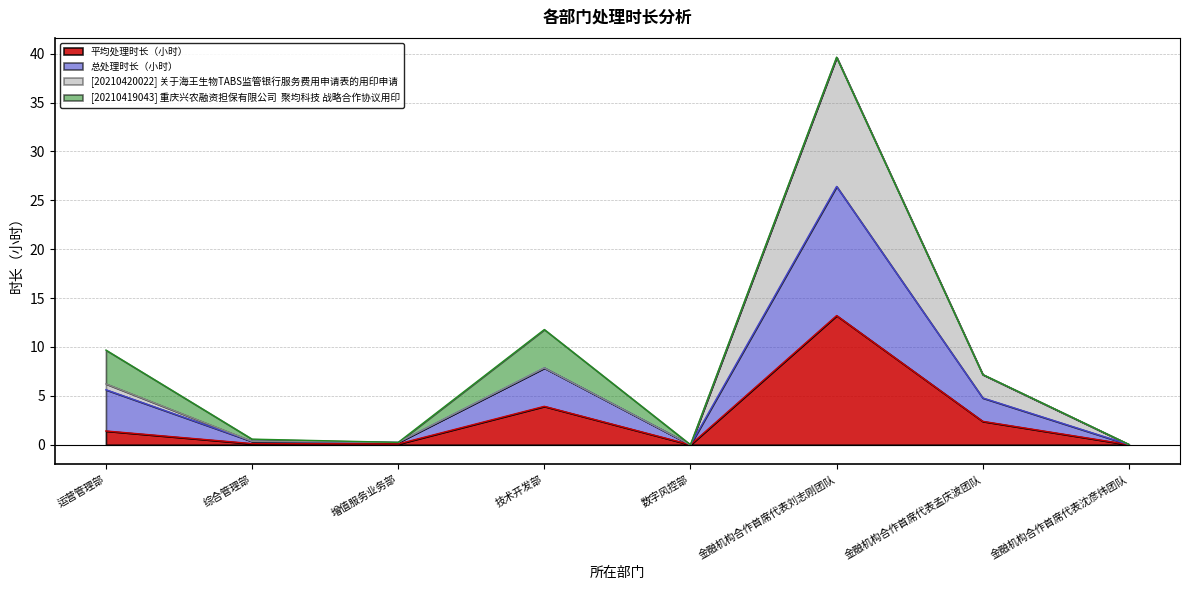

What is the label of the 8th point from the right?

运营管理部